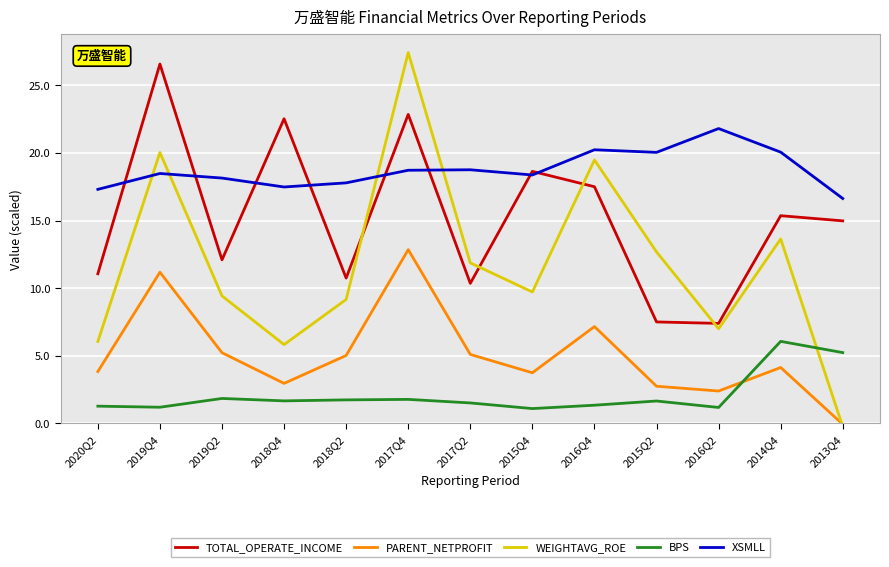

At which category does the chart reach its peak across all series?

2017Q4